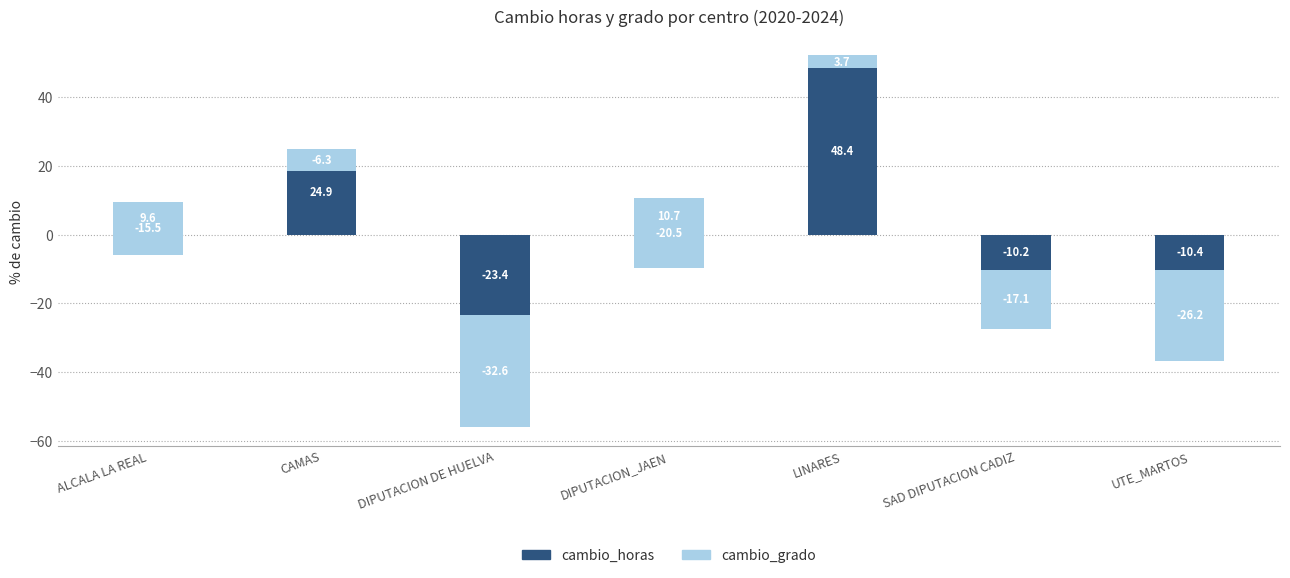

What value does the cambio_grado series have at SAD DIPUTACION CADIZ?

-17.1